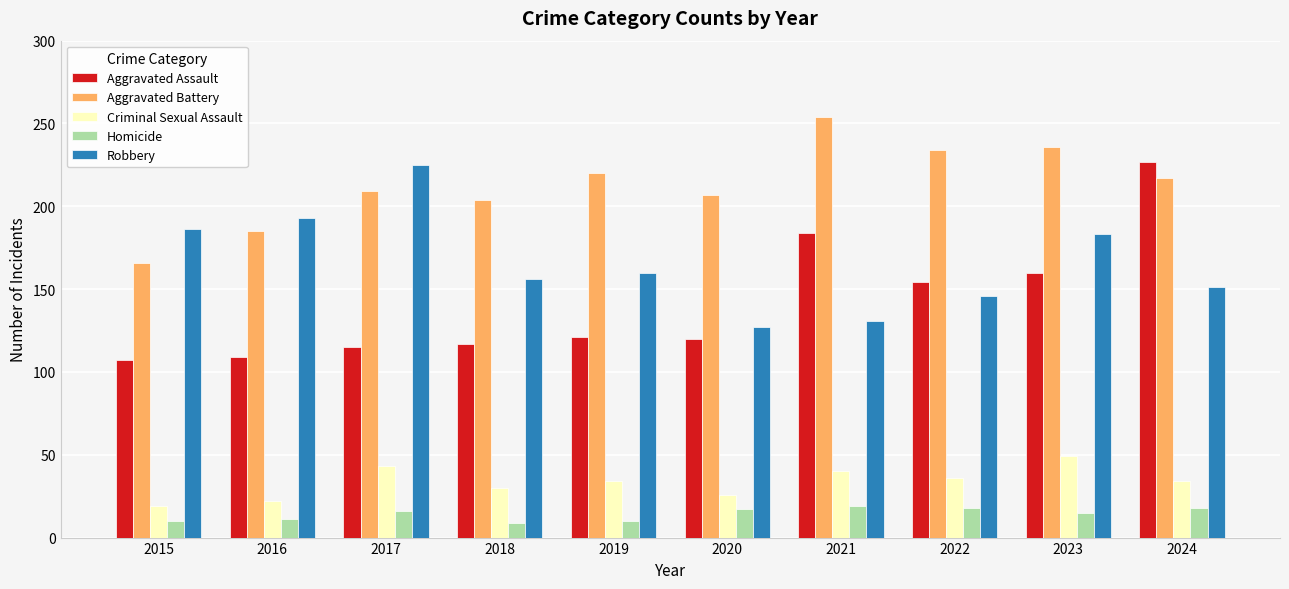

Between 2015 and 2024, which series saw the biggest shift?

Aggravated Assault